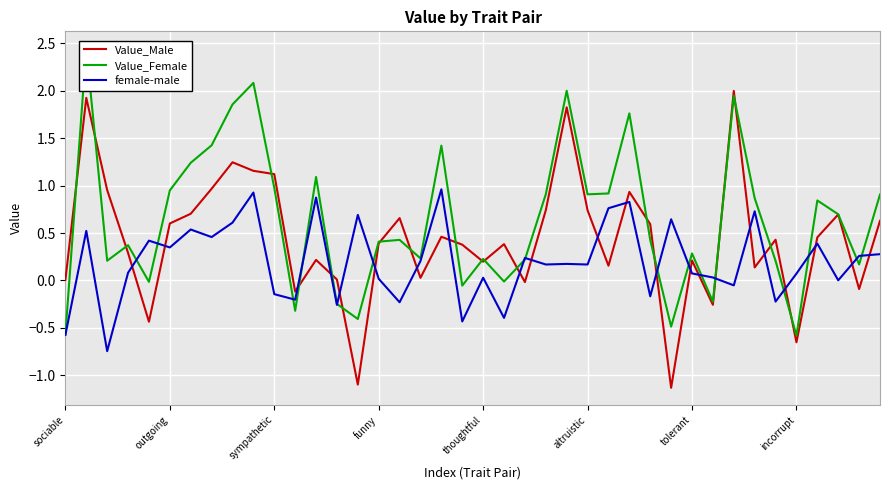

How many values in Value_Female are below zero?

10